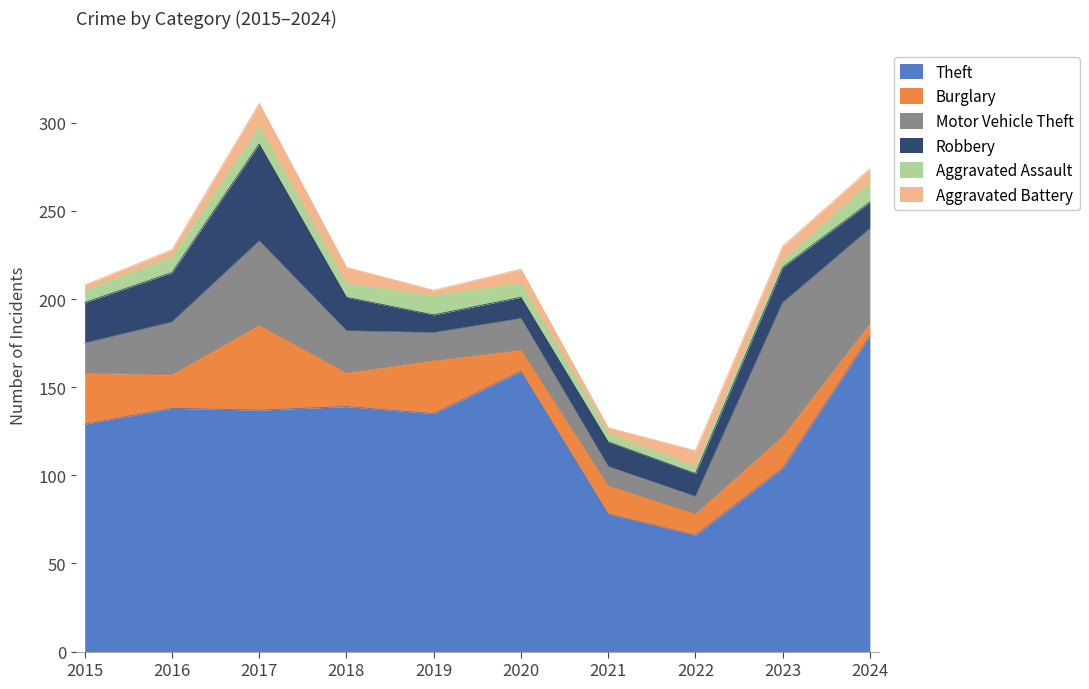

Reading right to left, transcribe all the data shown in this chart.

Theft: 2024=179	2023=104	2022=66	2021=78	2020=159	2019=135	2018=139	2017=137	2016=138	2015=129
Burglary: 2024=7	2023=18	2022=12	2021=16	2020=12	2019=30	2018=19	2017=48	2016=19	2015=29
Motor Vehicle Theft: 2024=54	2023=76	2022=10	2021=11	2020=18	2019=16	2018=24	2017=48	2016=30	2015=17
Robbery: 2024=15	2023=20	2022=13	2021=14	2020=12	2019=10	2018=19	2017=55	2016=28	2015=23
Aggravated Assault: 2024=11	2023=4	2022=4	2021=5	2020=8	2019=11	2018=8	2017=10	2016=9	2015=7
Aggravated Battery: 2024=8	2023=8	2022=9	2021=3	2020=8	2019=3	2018=9	2017=13	2016=4	2015=3